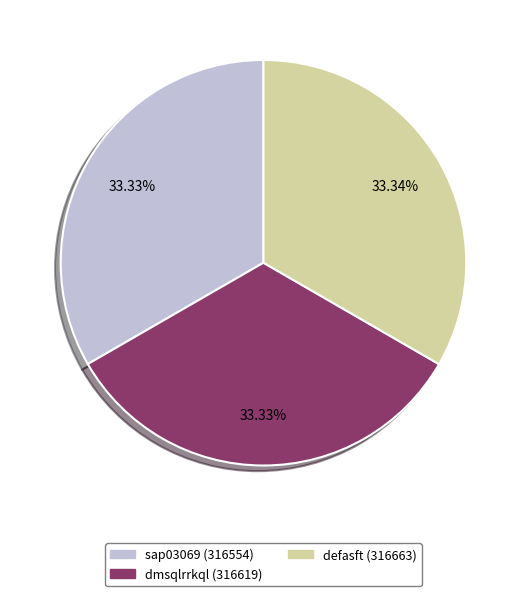

Combined, do defasft (316663) and sap03069 (316554) account for over 50%?

Yes